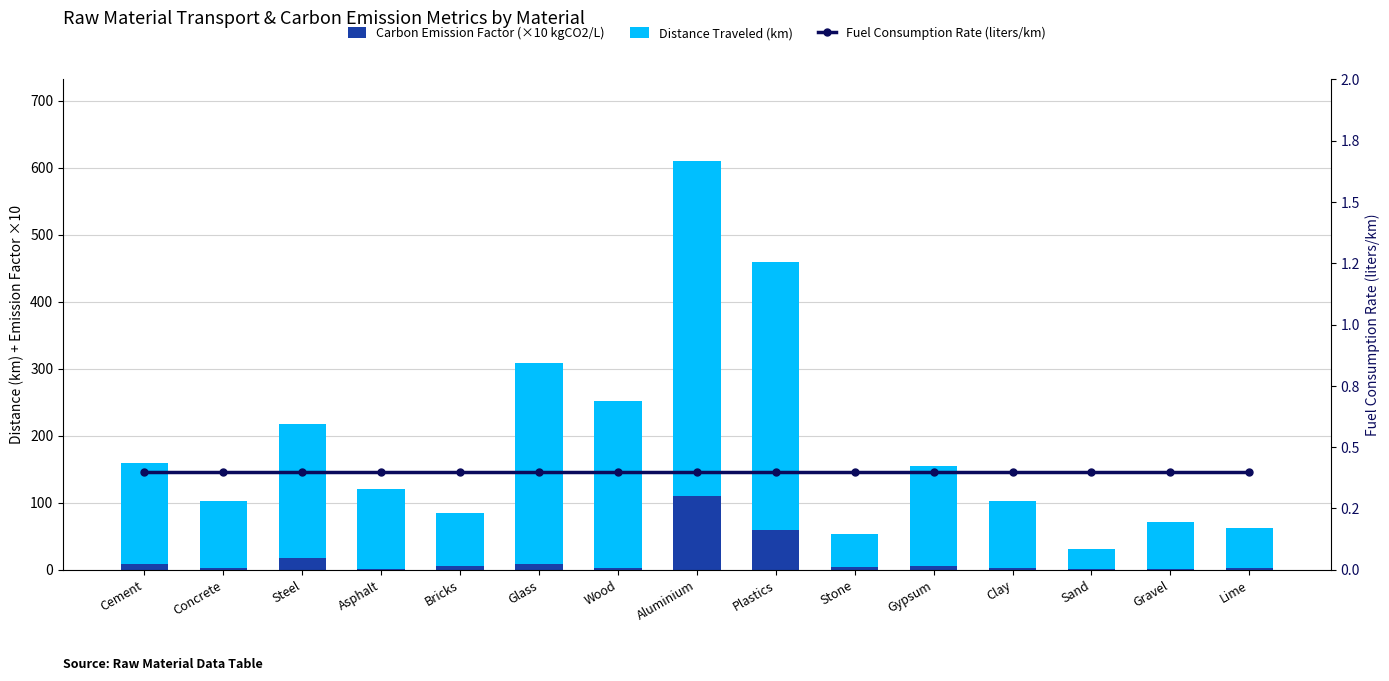

At which label is Carbon Emission Factor (×10 kgCO2/L) closest to 55?

Plastics